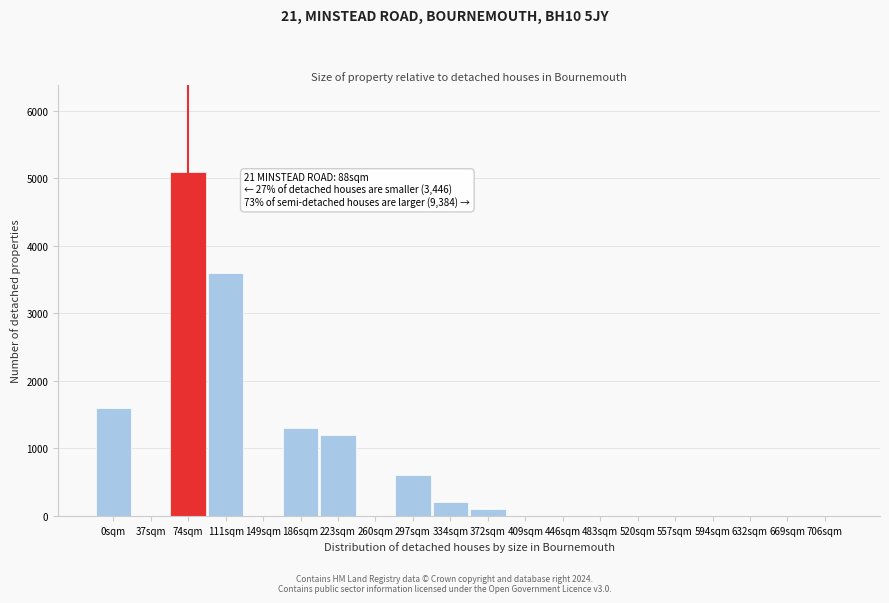

Reading left to right, list all the values displayed in this chart.

0sqm=1600	37sqm=0	74sqm=5100	111sqm=3600	149sqm=0	186sqm=1300	223sqm=1200	260sqm=0	297sqm=600	334sqm=200	372sqm=100	409sqm=0	446sqm=0	483sqm=0	520sqm=0	557sqm=0	594sqm=0	632sqm=0	669sqm=0	706sqm=0